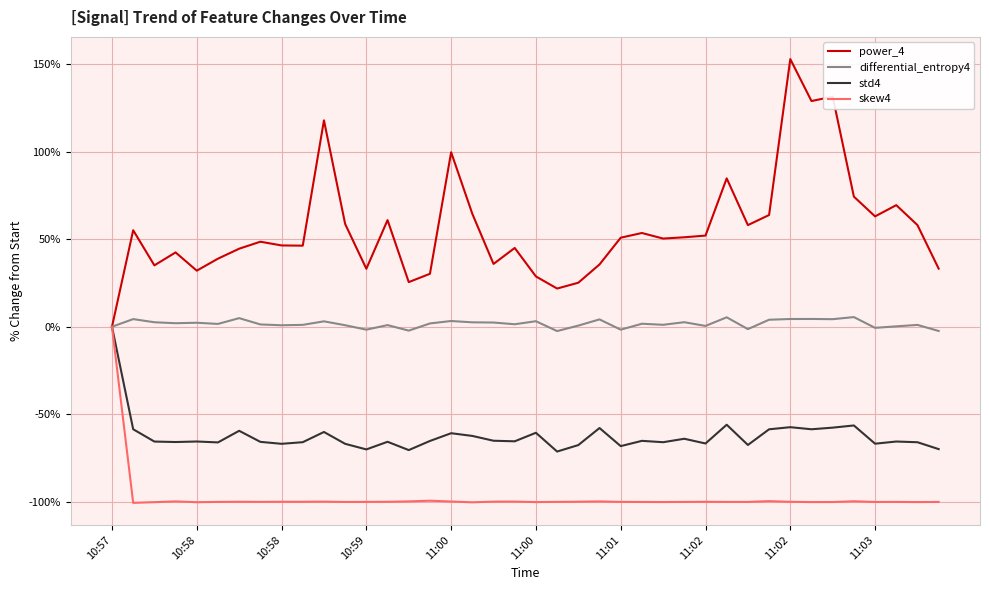

What are all the series names shown in the legend?

power_4, differential_entropy4, std4, skew4